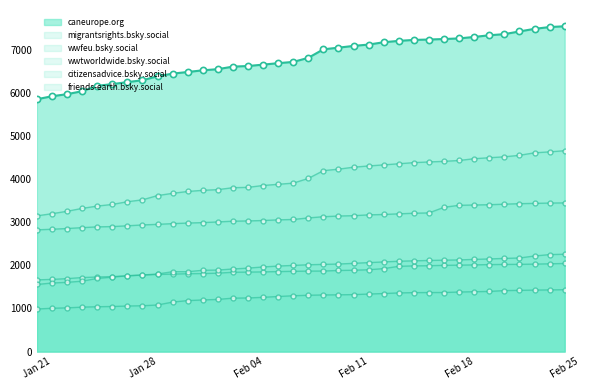

What are all the series names shown in the legend?

caneurope.org, migrantsrights.bsky.social, wwfeu.bsky.social, wwtworldwide.bsky.social, citizensadvice.bsky.social, friends-earth.bsky.social